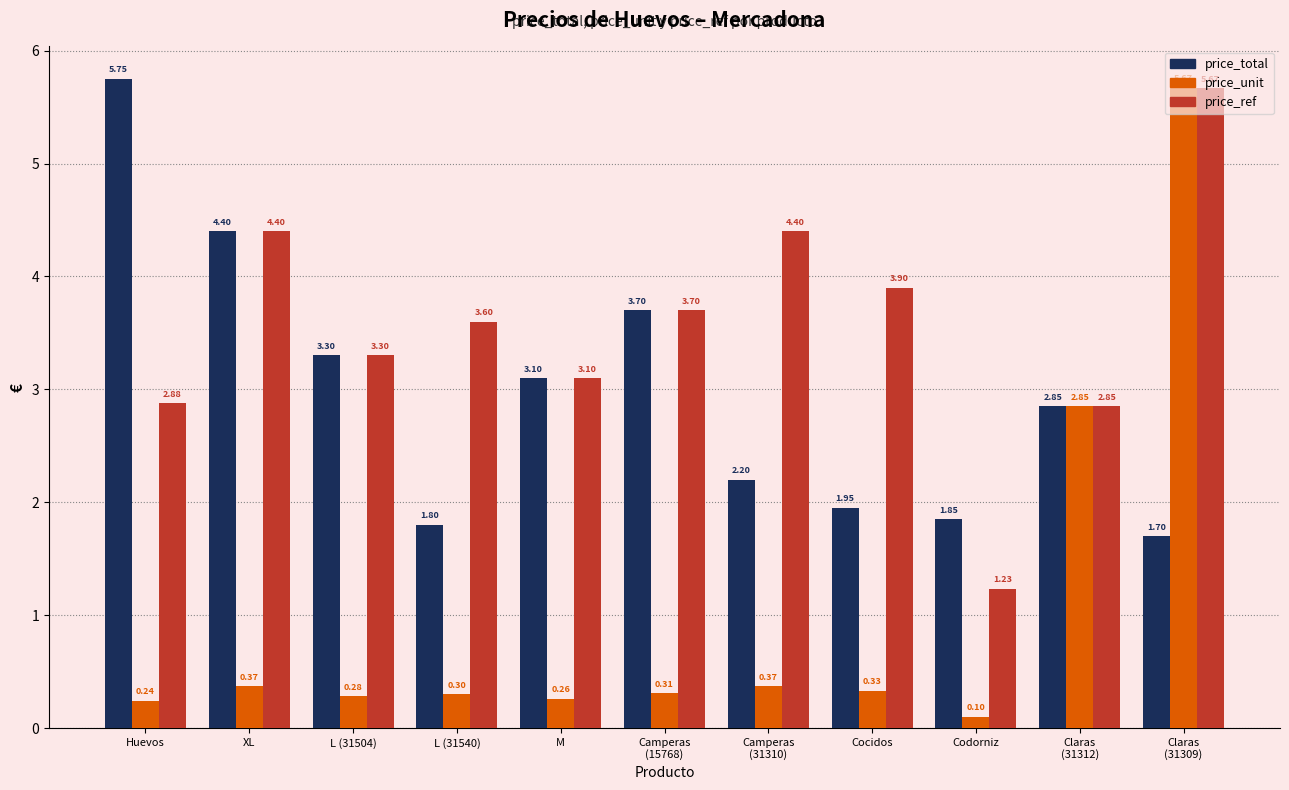

At which category is the sum across all series the highest?

Claras
(31309)